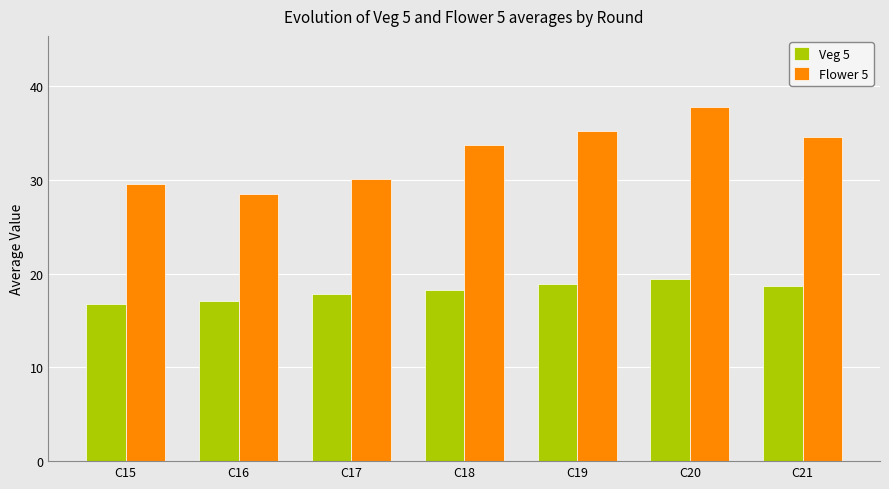

The Flower 5 series shows 48.4 at C15. True or false?

False